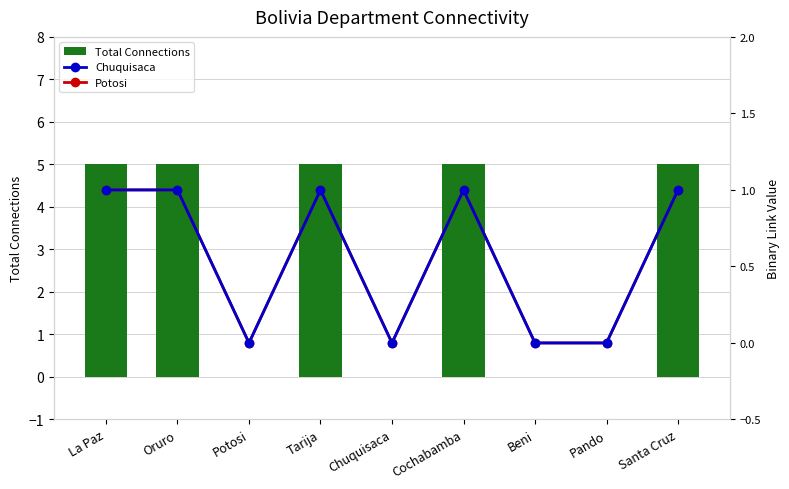

What are all the series names shown in the legend?

Total Connections, Potosi, Chuquisaca